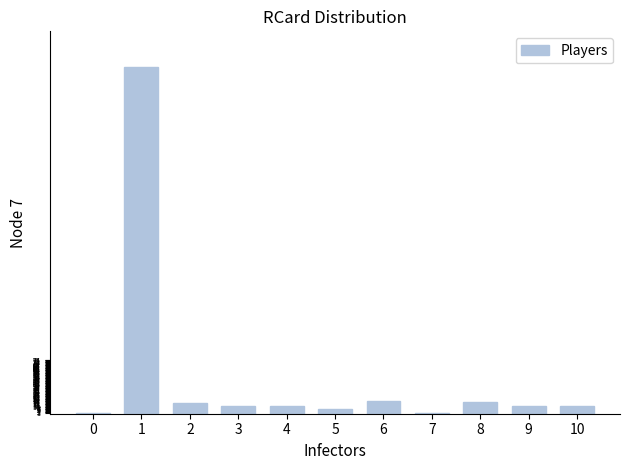

What is the maximum value shown in the chart?

480